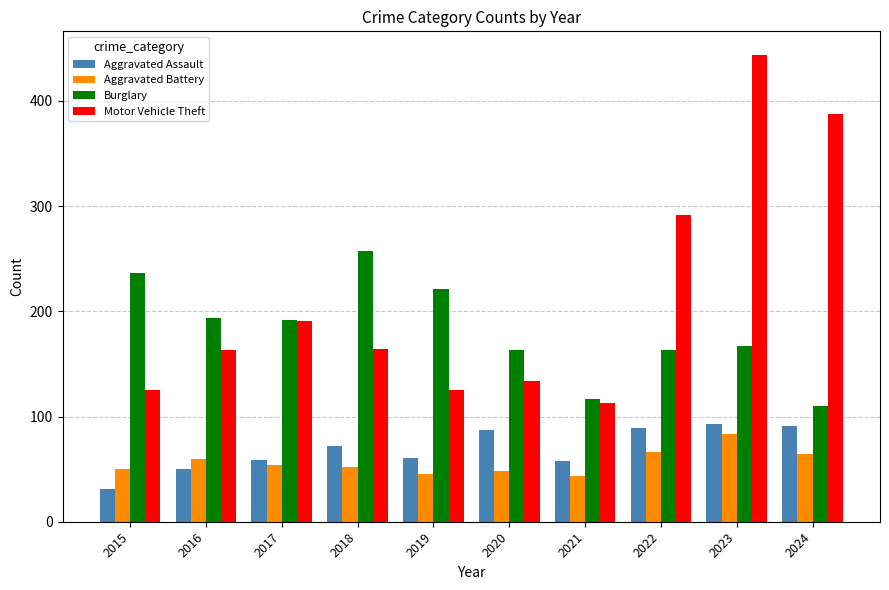

What is the difference between the second highest and second lowest values in the Burglary series?

119